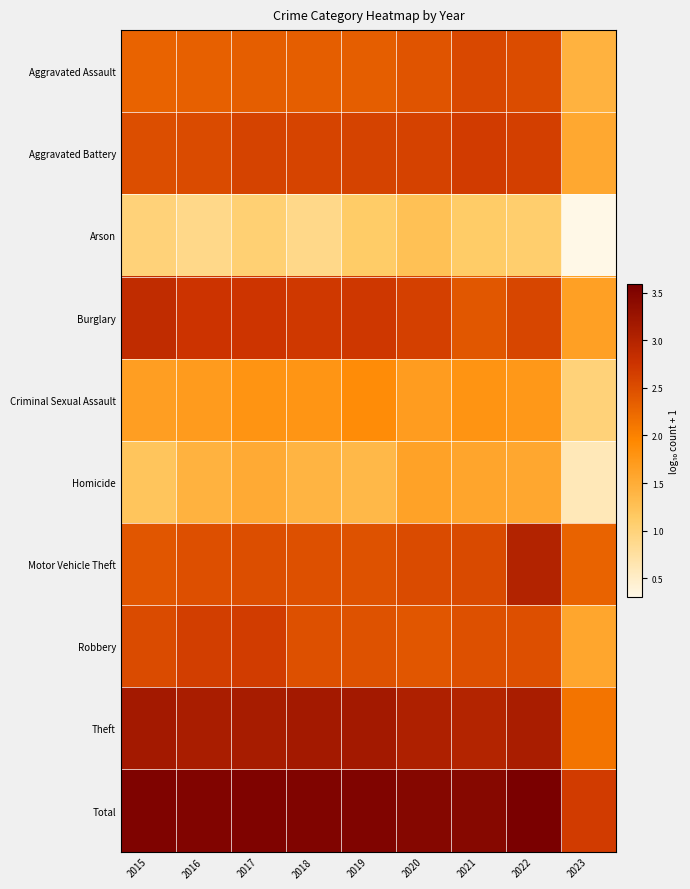

At which category is the sum across all series the highest?

2022